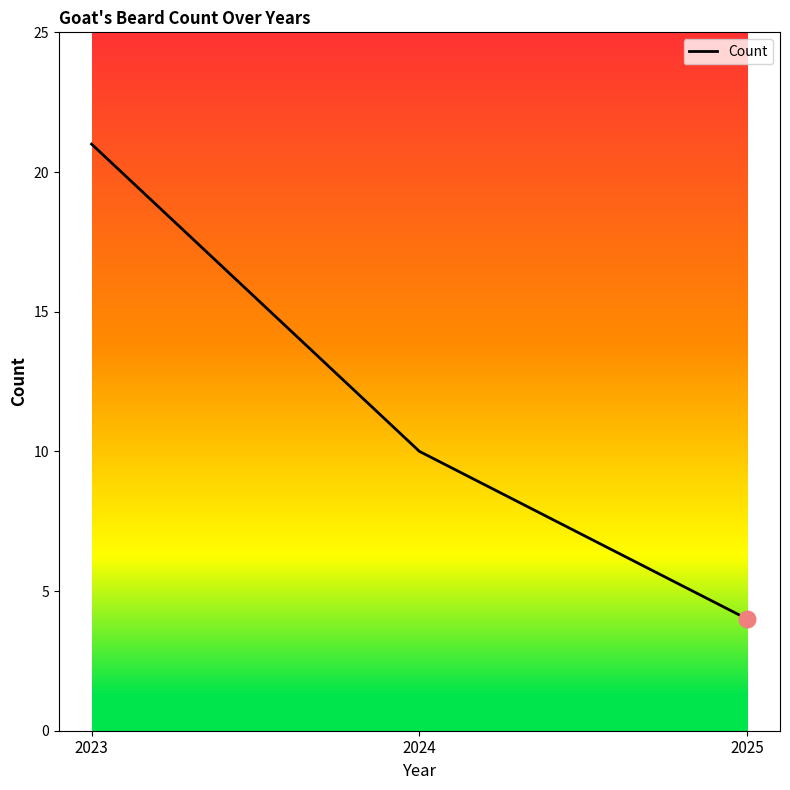

What is the sum of the values at 2024 and 2025?

14